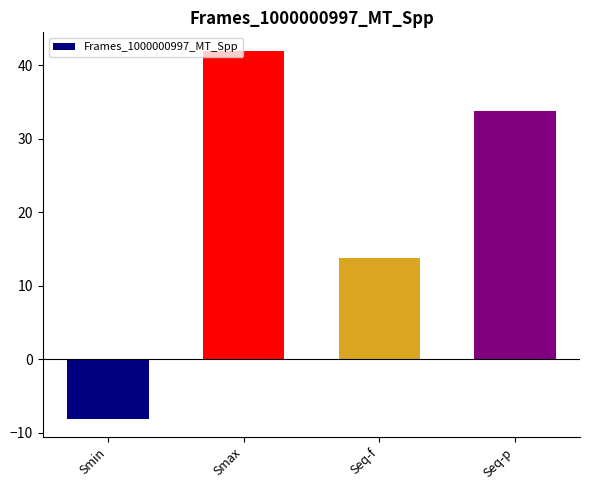

List the labels in order of value, smallest first.

Smin, Seq-f, Seq-p, Smax